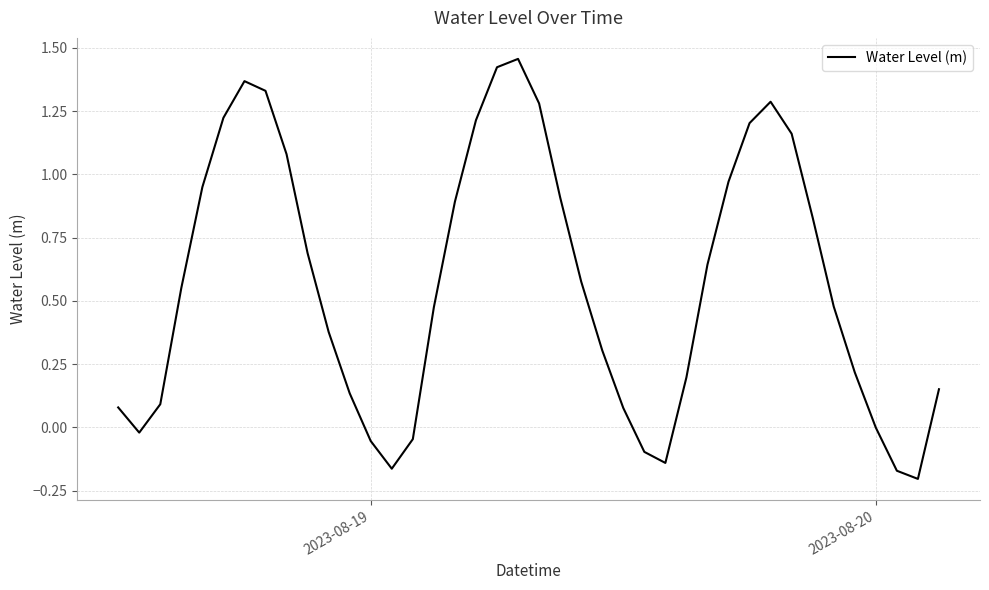

What is the difference between the maximum and minimum values?

1.7